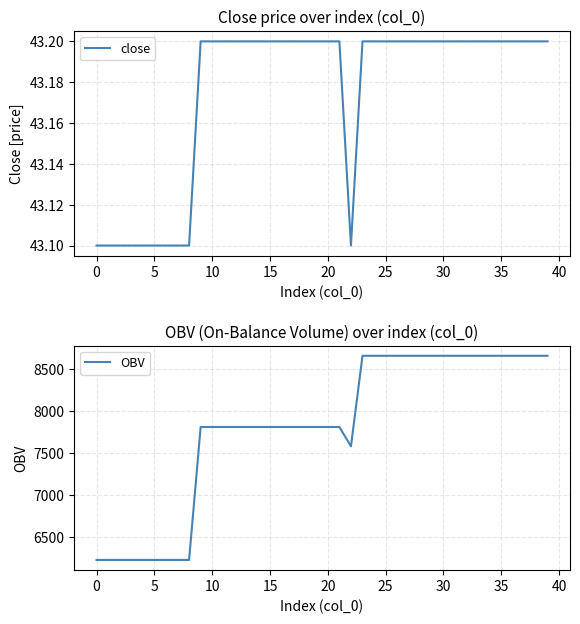

In OBV, how many points are lower than both neighbors (excluding endpoints)?

1